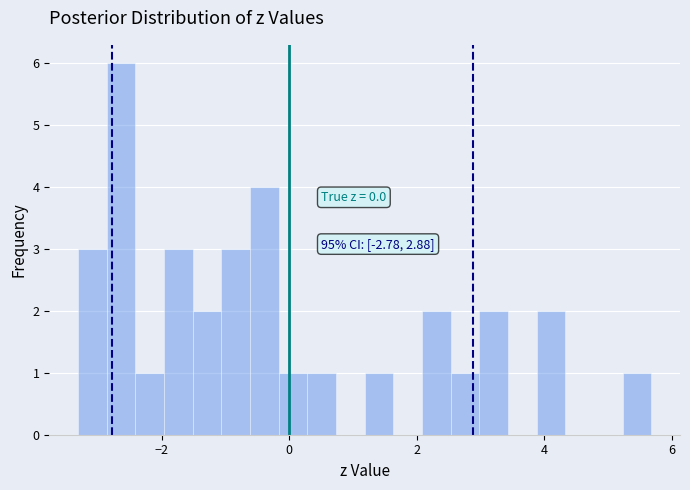

Around what value on the x-axis is the tallest bar? Give the approximate position of its centre, as read against the axis.

-2.6